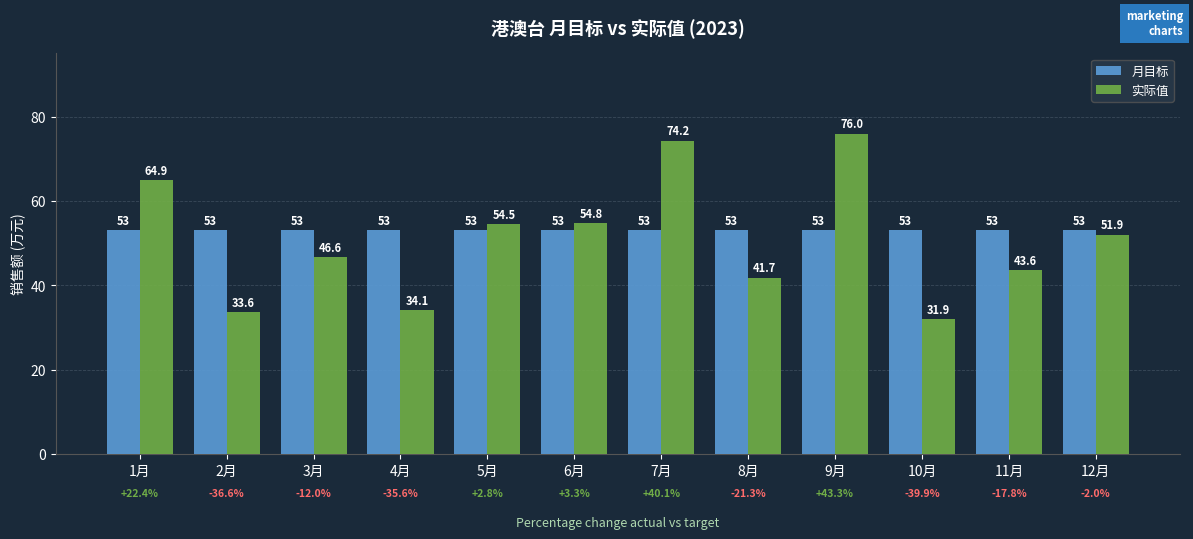

What is the approximate value of 实际值 at 1月?

64.9